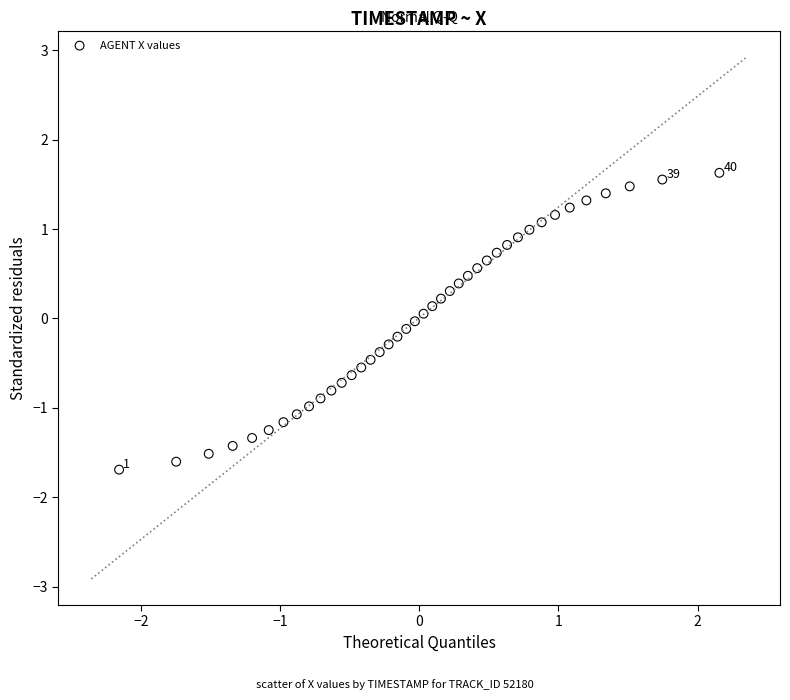

What is the range of X values (max minus min)?

4.3